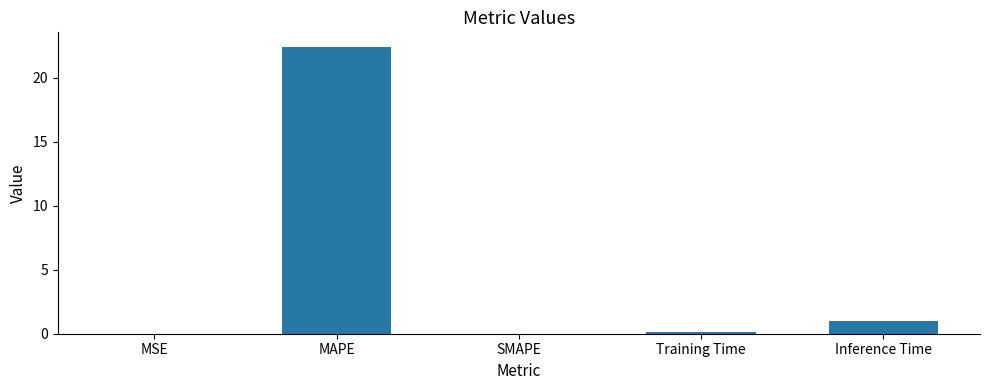

What is the change in value from SMAPE to Inference Time?

+1.0